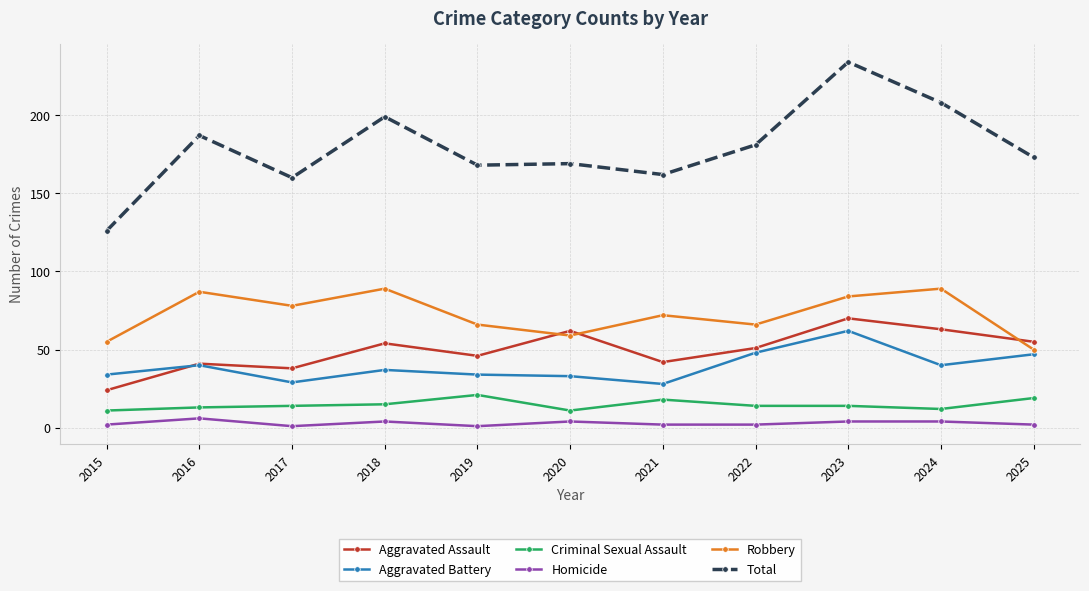

What is the total value across all series at 2018?

398